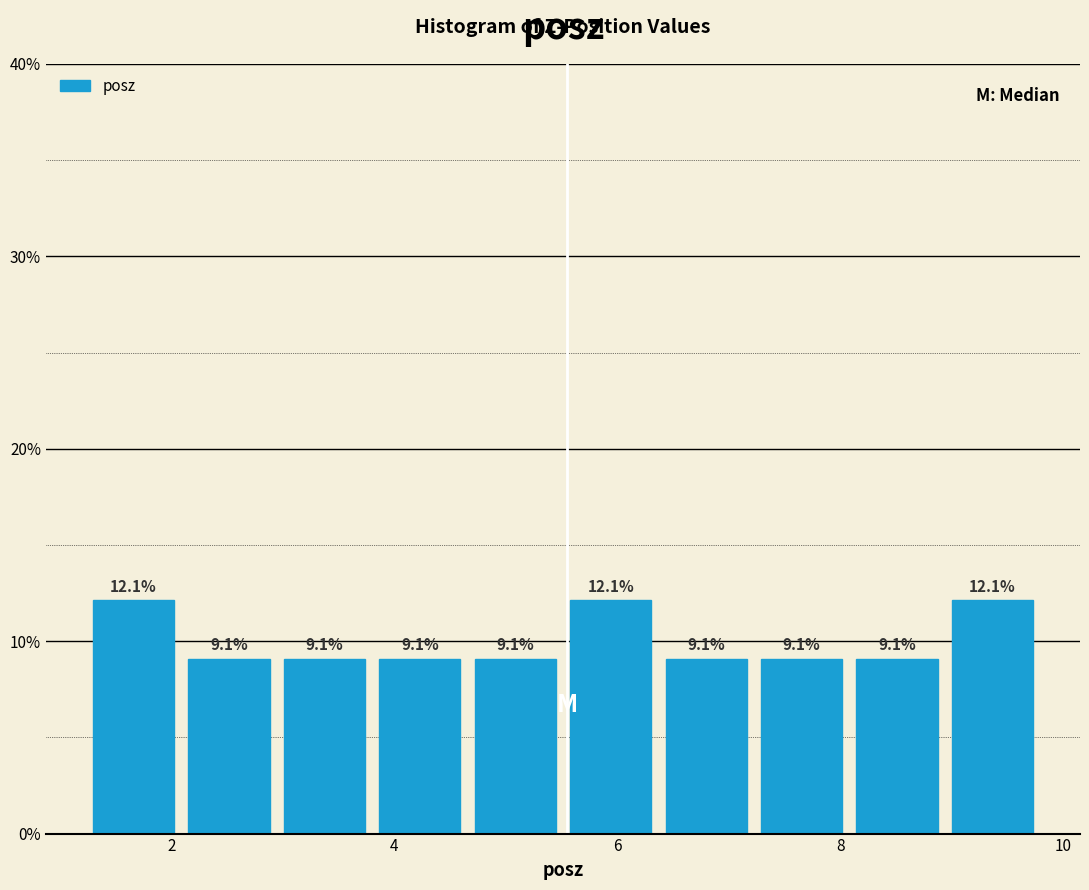

Reading left to right, transcribe this chart: for each bar, give the range it covers on the x-axis and its height. The bar edges are not printed on the chart, so give them approximately, as read against the axis.

1.2 to 2.0: 12.1
2.0 to 3.0: 9.1
3.0 to 3.8: 9.1
3.8 to 4.6: 9.1
4.6 to 5.6: 9.1
5.6 to 6.4: 12.1
6.4 to 7.2: 9.1
7.2 to 8.0: 9.1
8.0 to 9.0: 9.1
9.0 to 9.8: 12.1